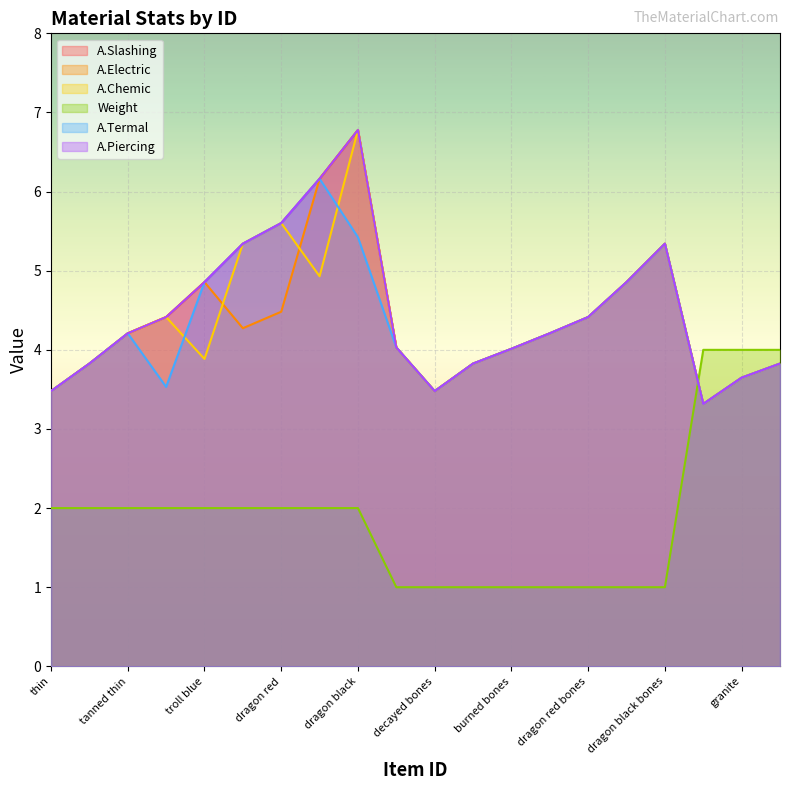

Where is the first local minimum for A.Slashing?

decayed bones